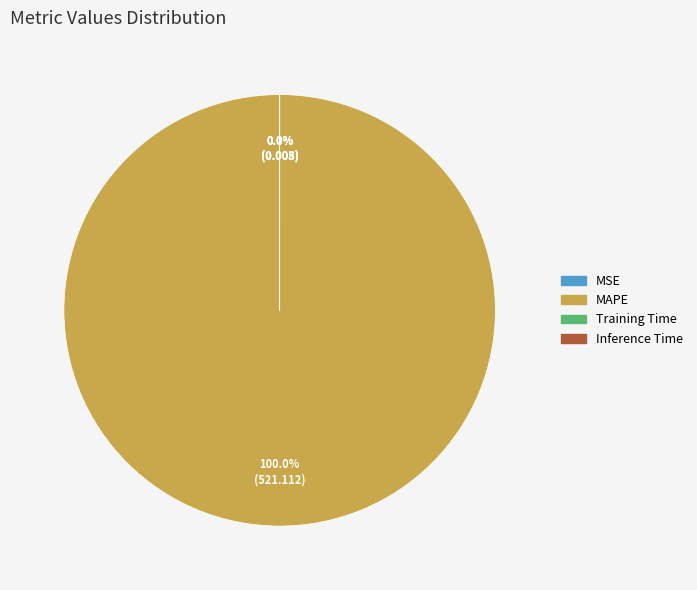

Rank the categories by value from highest to lowest.

MAPE, MSE, Training Time, Inference Time